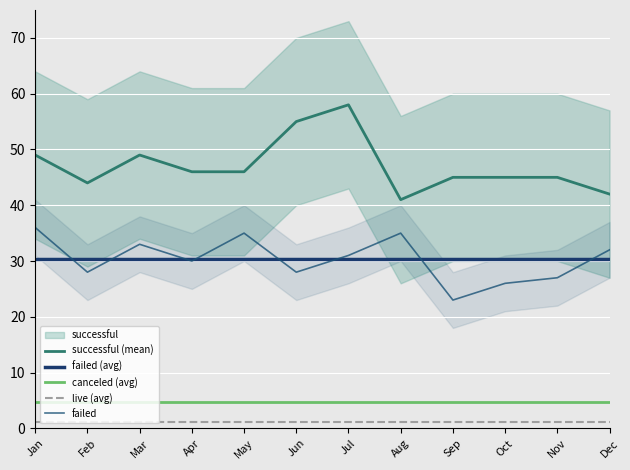

What is the difference between the maximum and minimum values in the successful series?

17